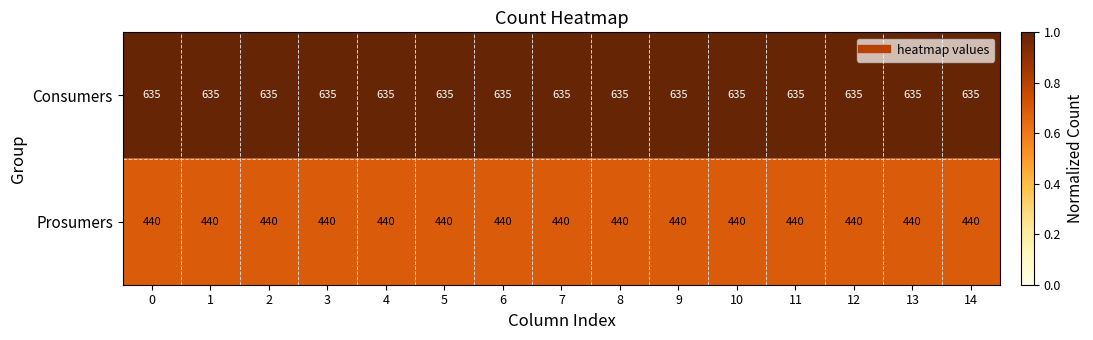

What is the difference between the highest and lowest values at 4?

195